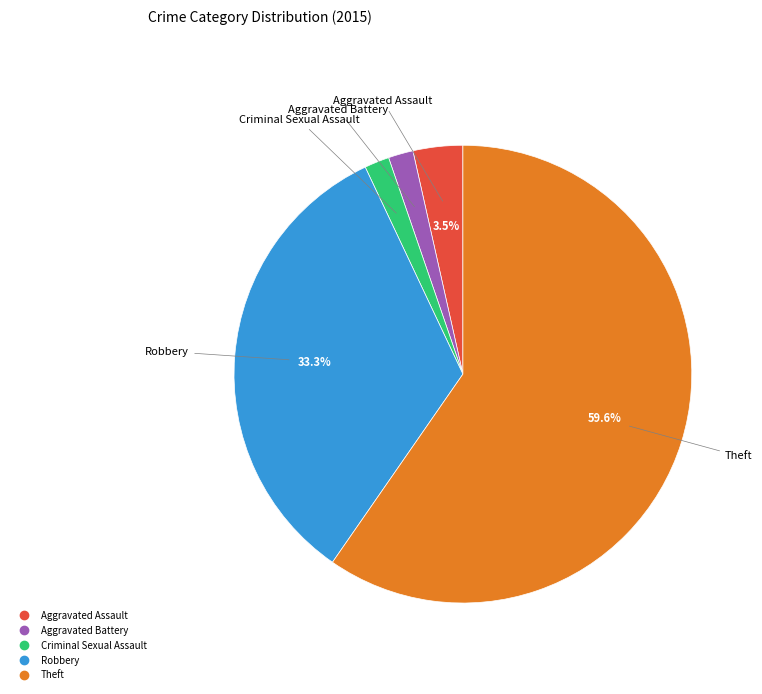

Between Criminal Sexual Assault and Robbery, which is larger?

Robbery